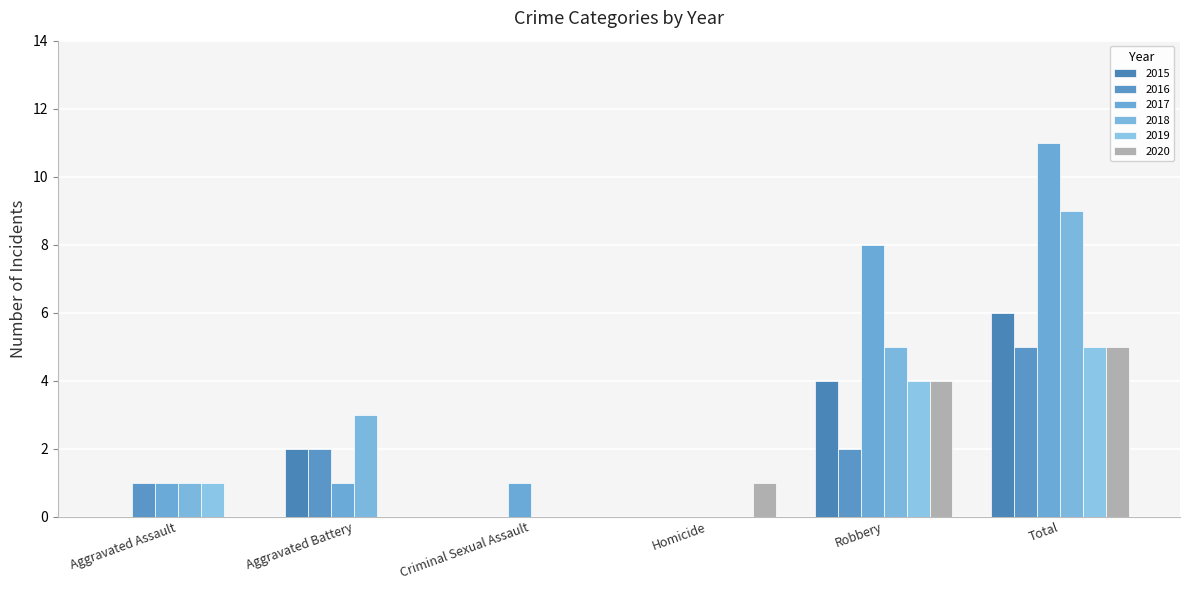

Are the bars horizontal?

No